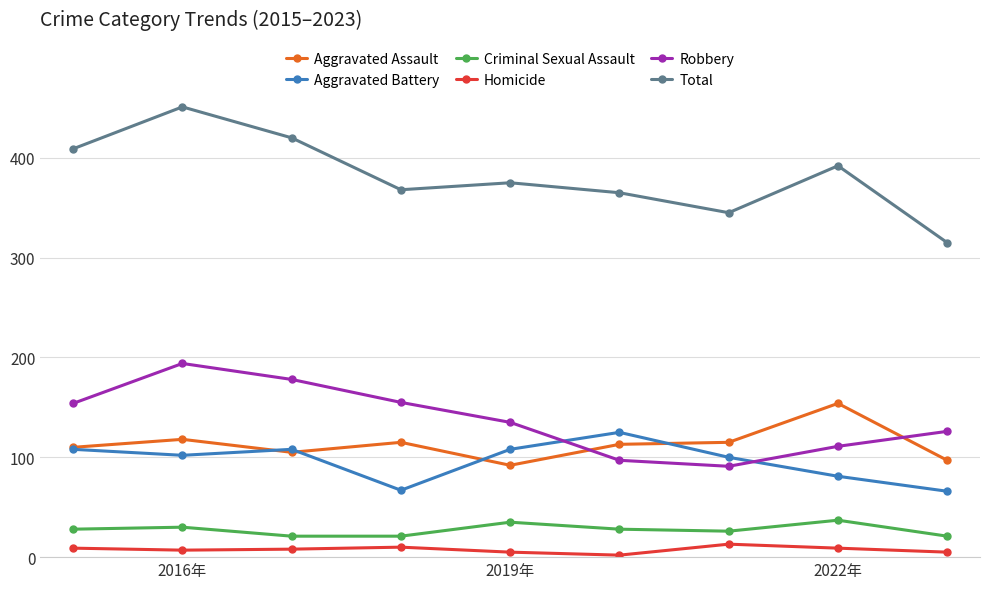

Which series has the largest total across all categories?

Total